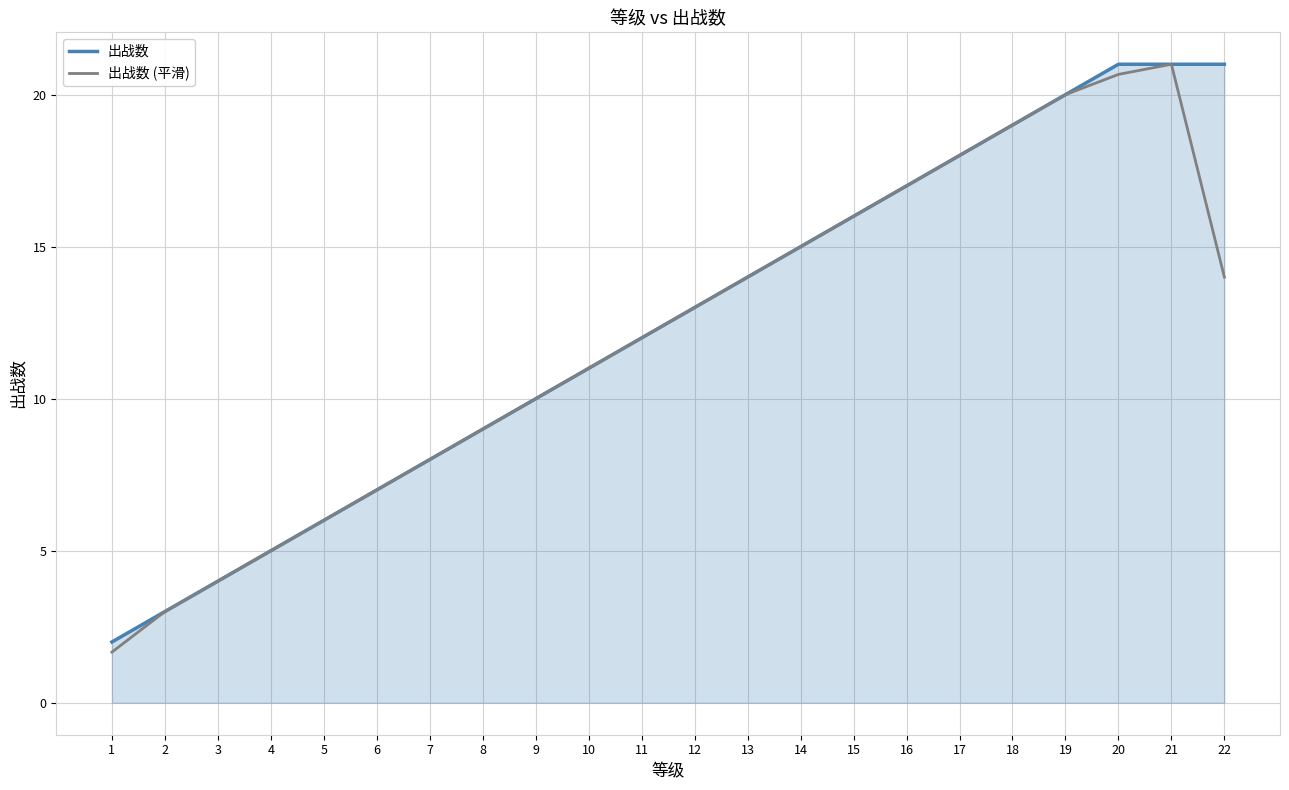

Does the chart have visible grid lines?

Yes